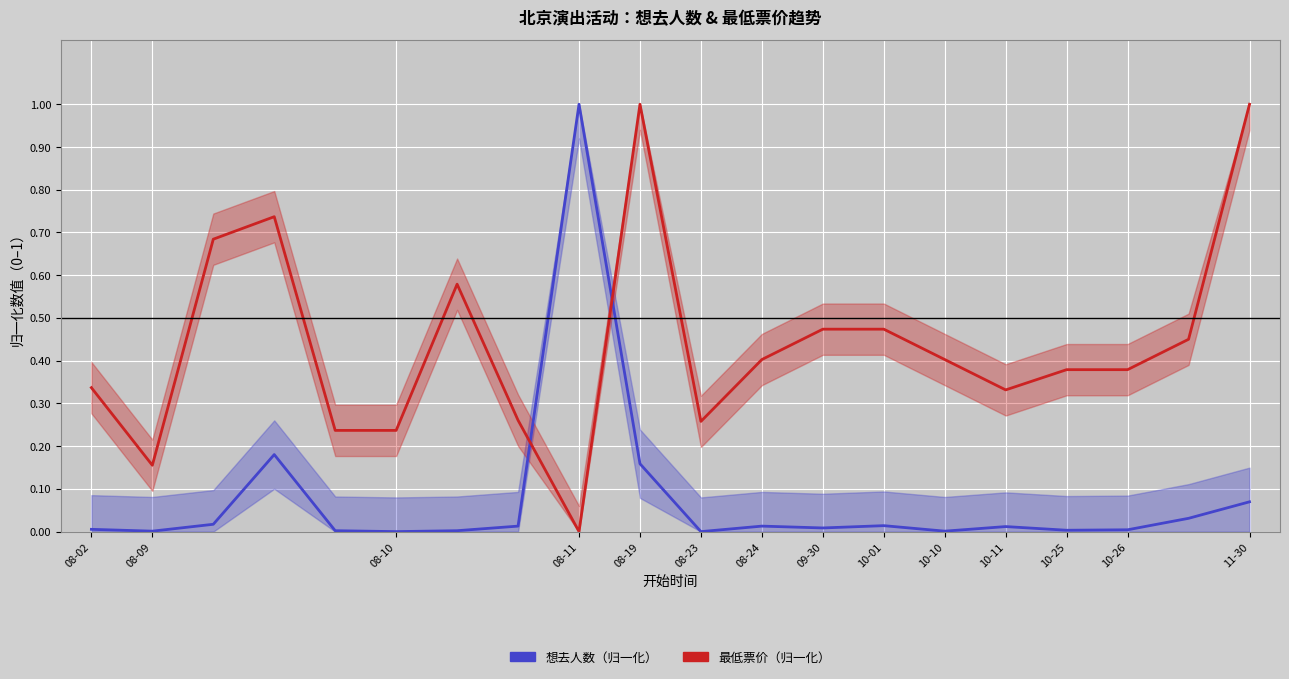

True or false: 最低票价（归一化） has a value of 0.4 at 10-26.

True